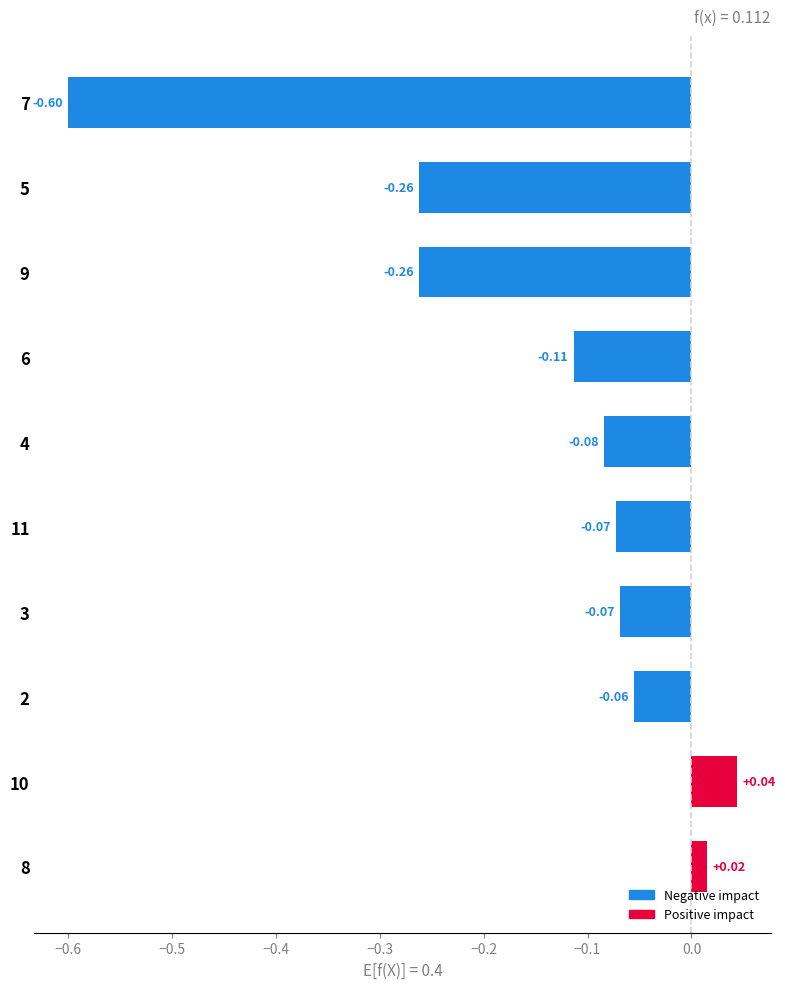

Which category has the lowest value across all series?

7